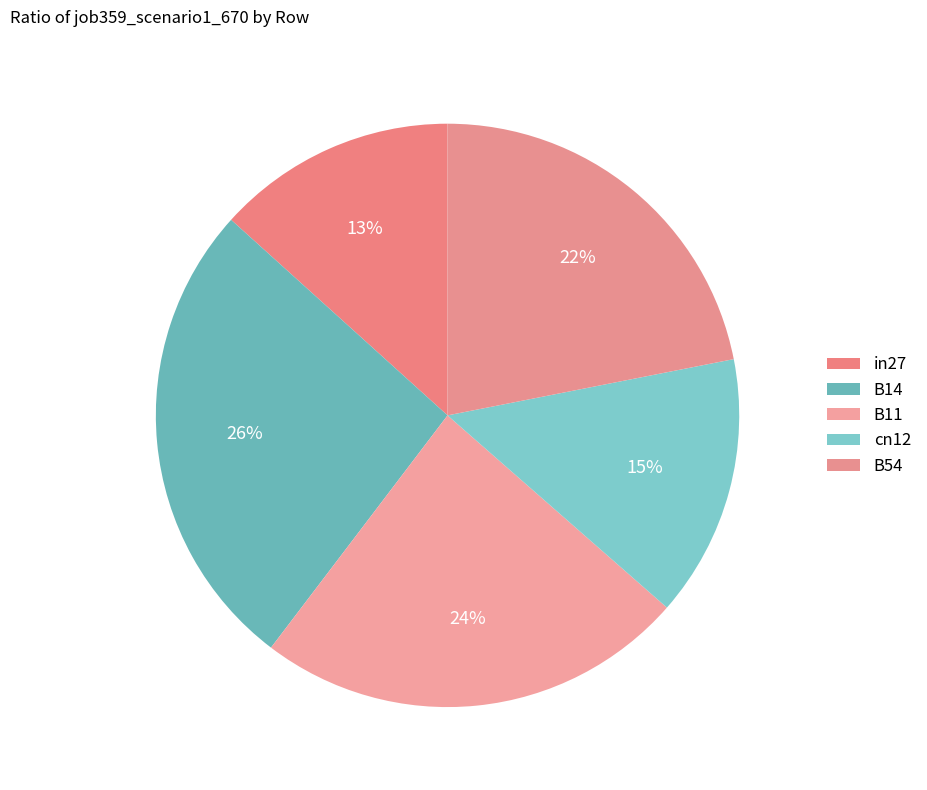

How many slices are in this pie chart?

5